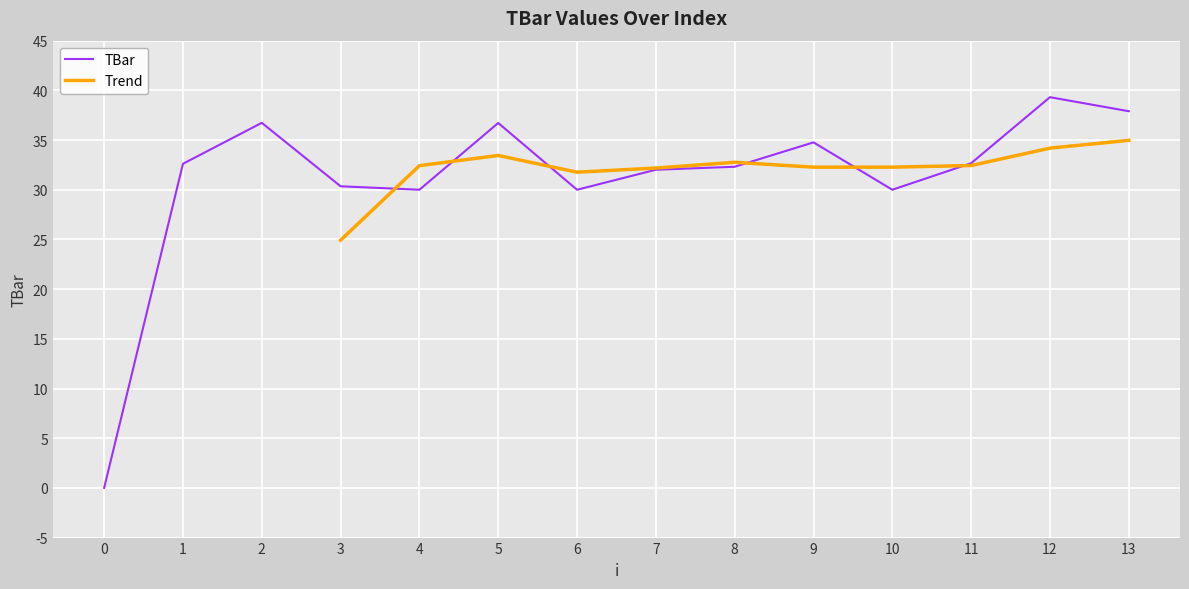

What is the change in value from 7 to 12?

+7.3